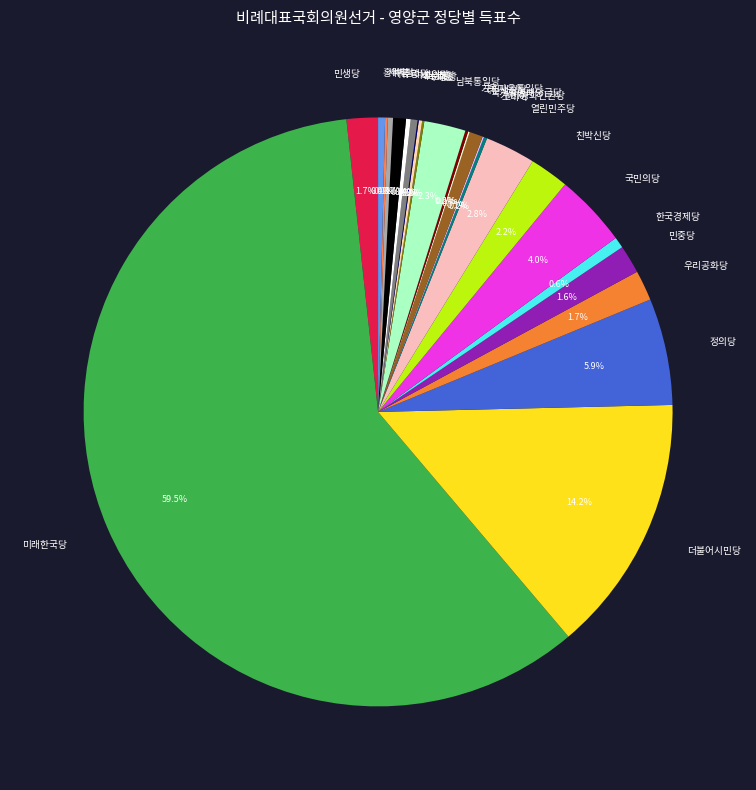

What percentage is the 민생당 slice, to the nearest percent?

2%